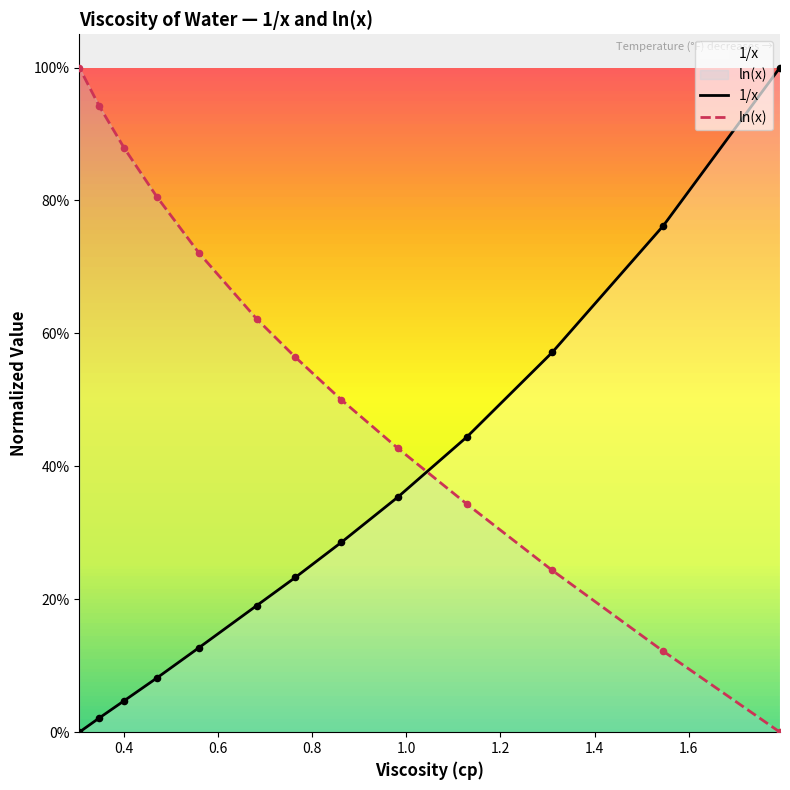

Which series has the widest spread of Y values?

1/x